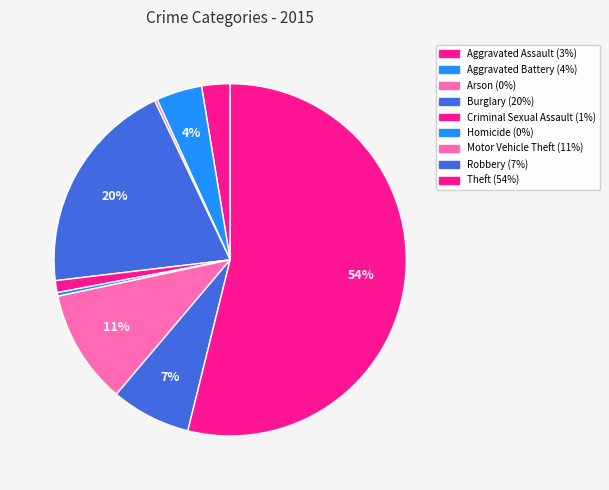

Which category has the biggest portion of the pie?

Theft